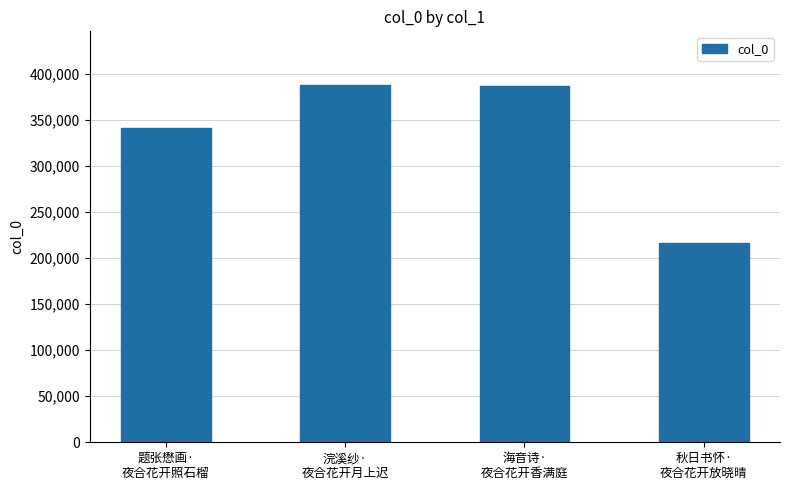

What is the value of the 4th bar from the left?

215974